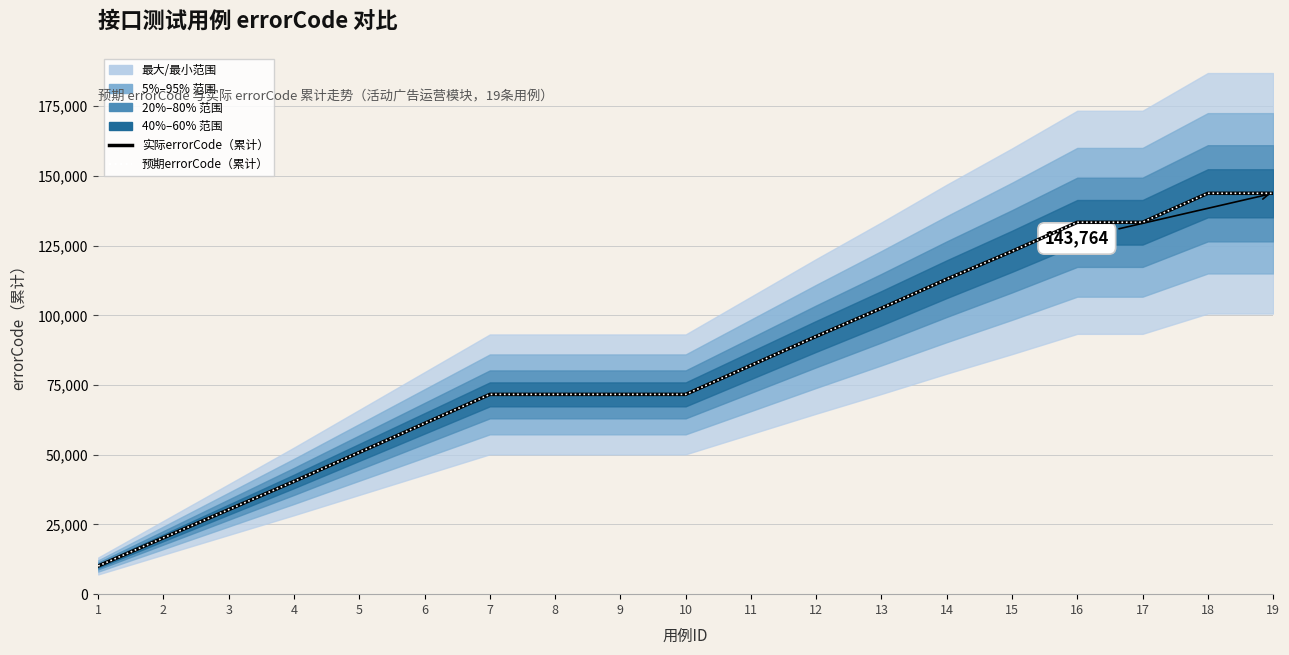

What is the total value across all series at 3?

60666